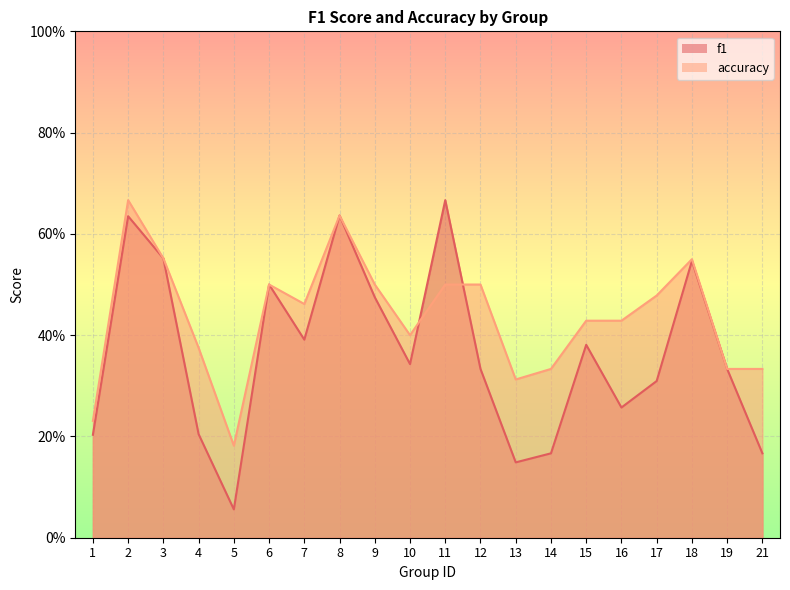

In f1, how many points are higher than both neighbors (excluding endpoints)?

6